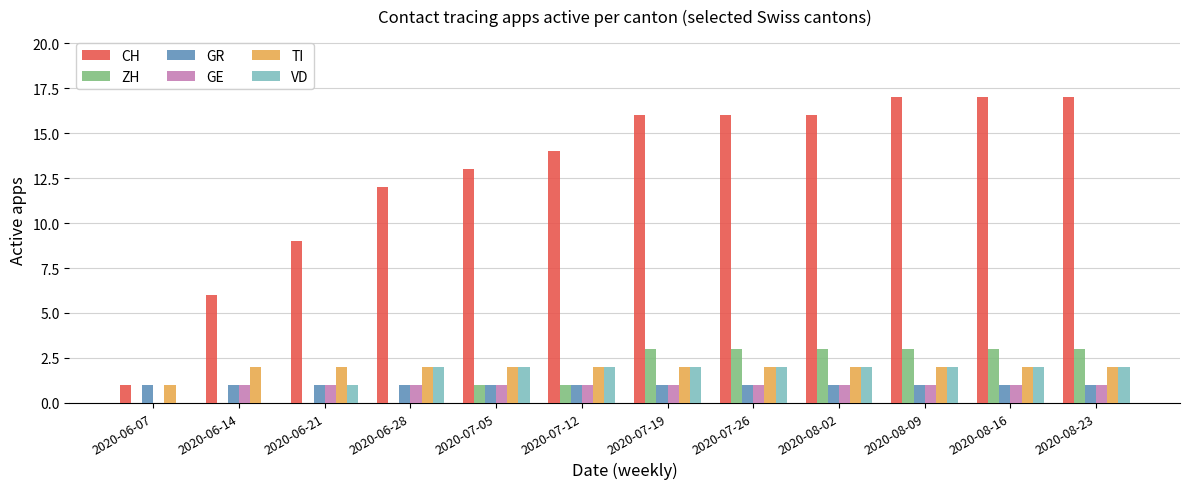

What is the sum of all TI values?

23